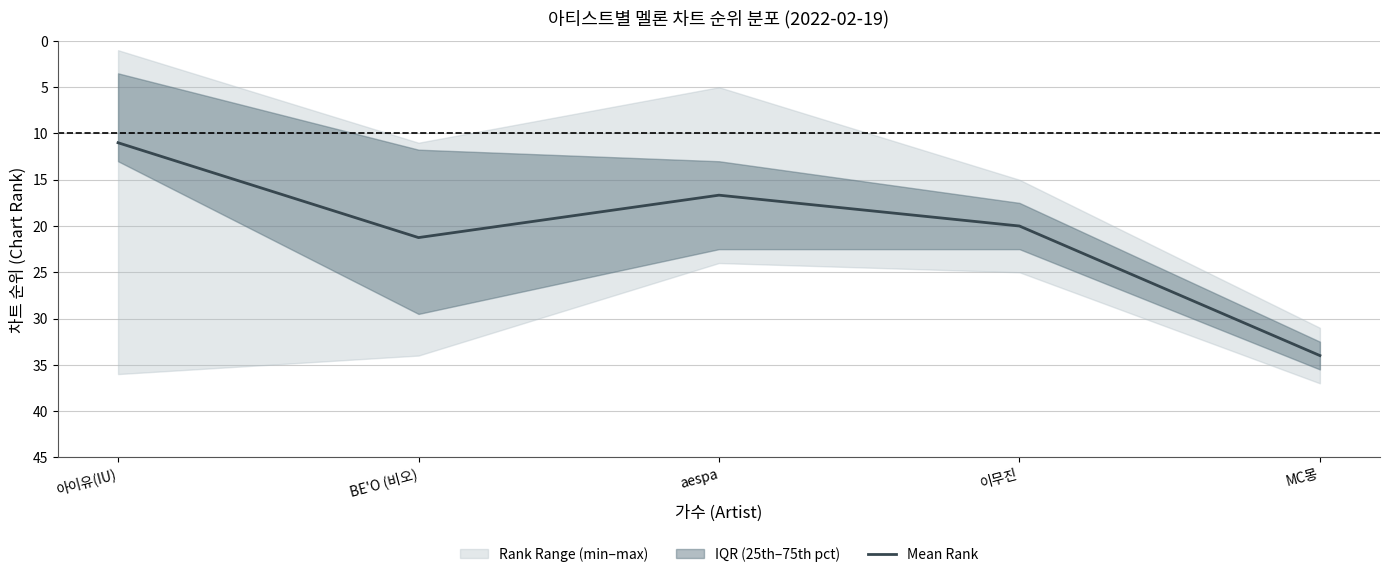

At which category does the data reach its first local peak?

BE'O (비오)